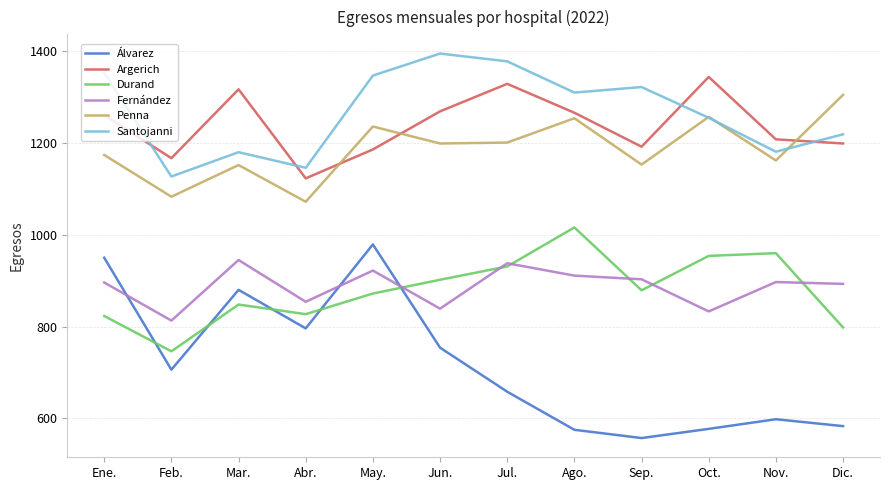

Which series has the widest spread of values?

Álvarez